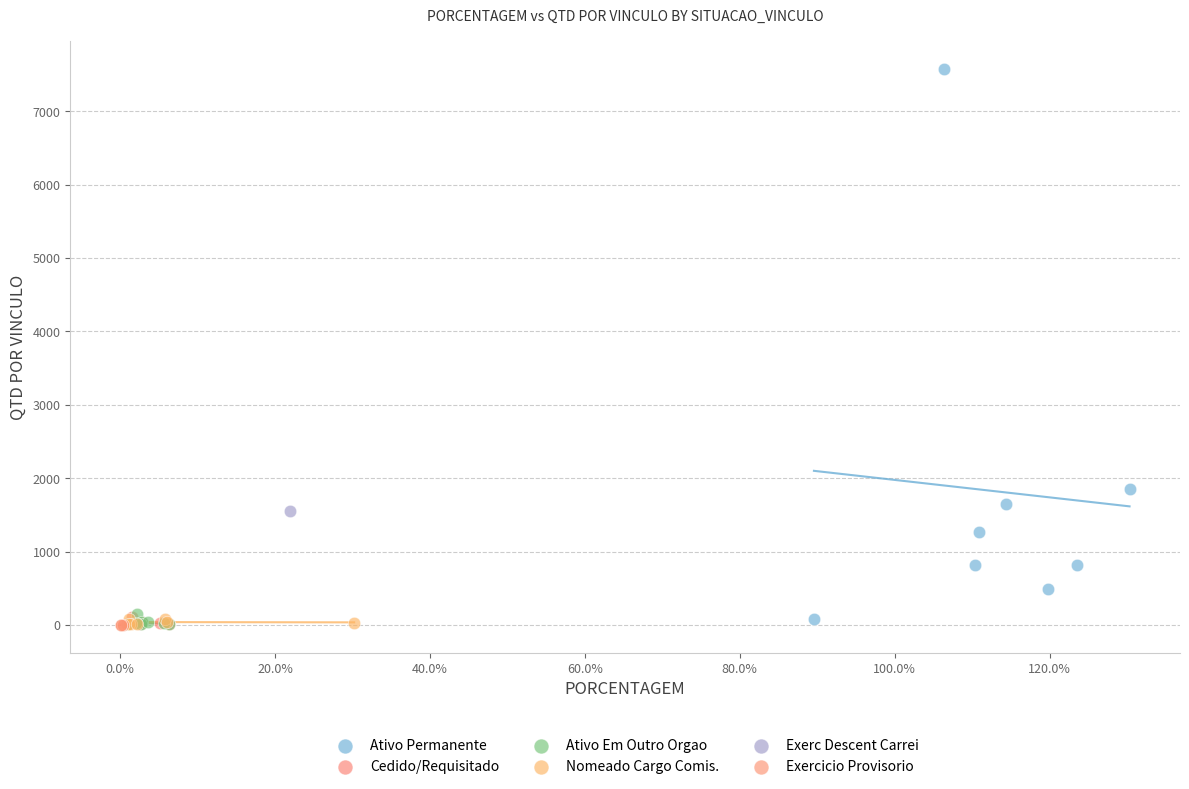

Which series contains the highest Y value?

Ativo Permanente